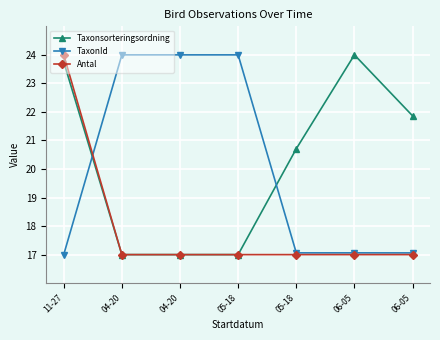

How many distinct data groups are displayed?

3